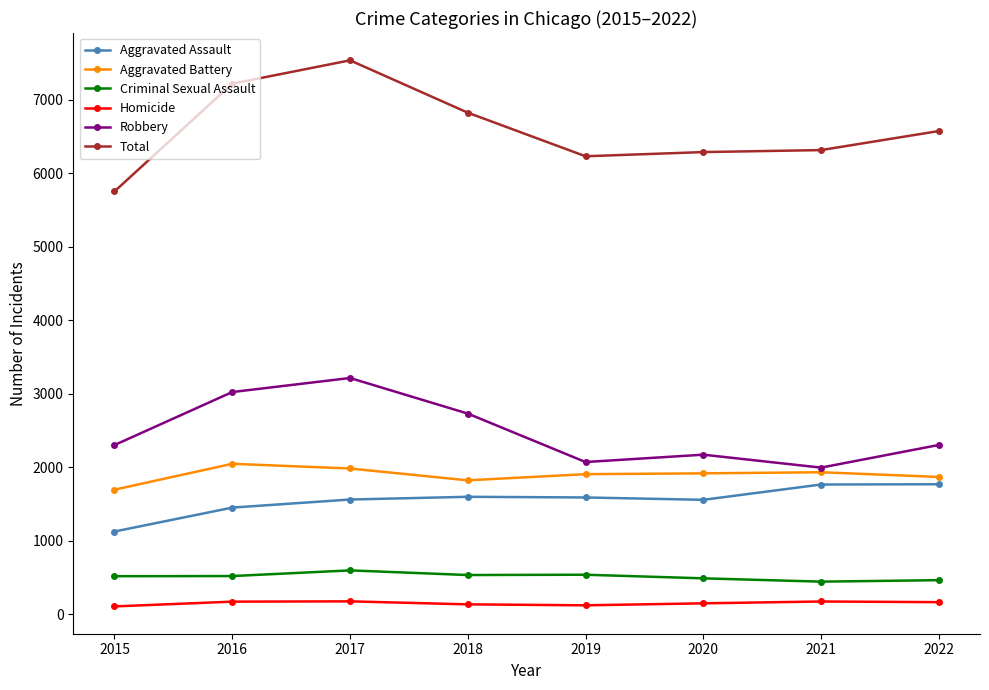

Rank the series at 2016 from lowest to highest value.

Homicide, Criminal Sexual Assault, Aggravated Assault, Aggravated Battery, Robbery, Total